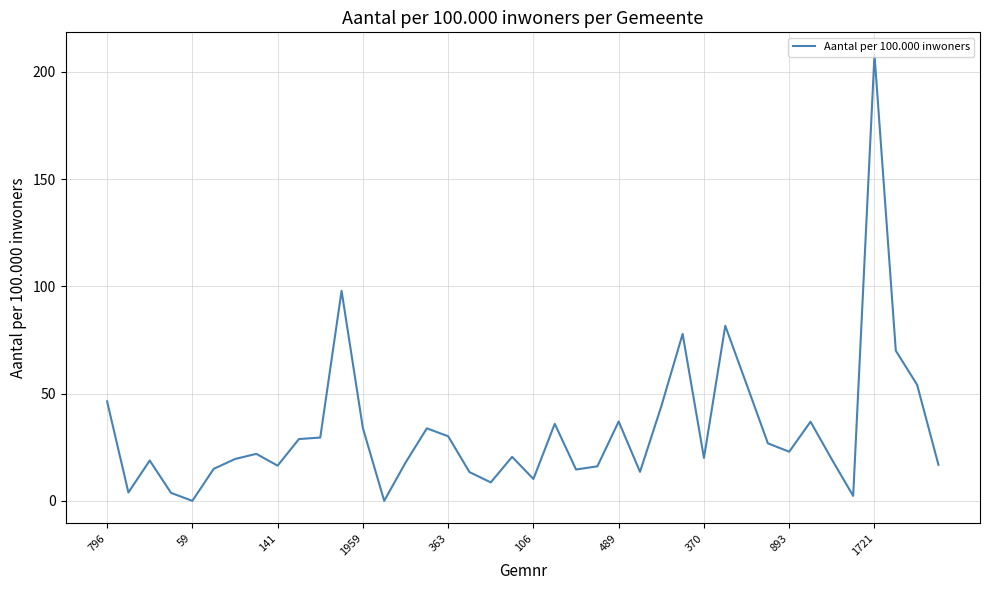

What is the greatest value displayed?

208.0